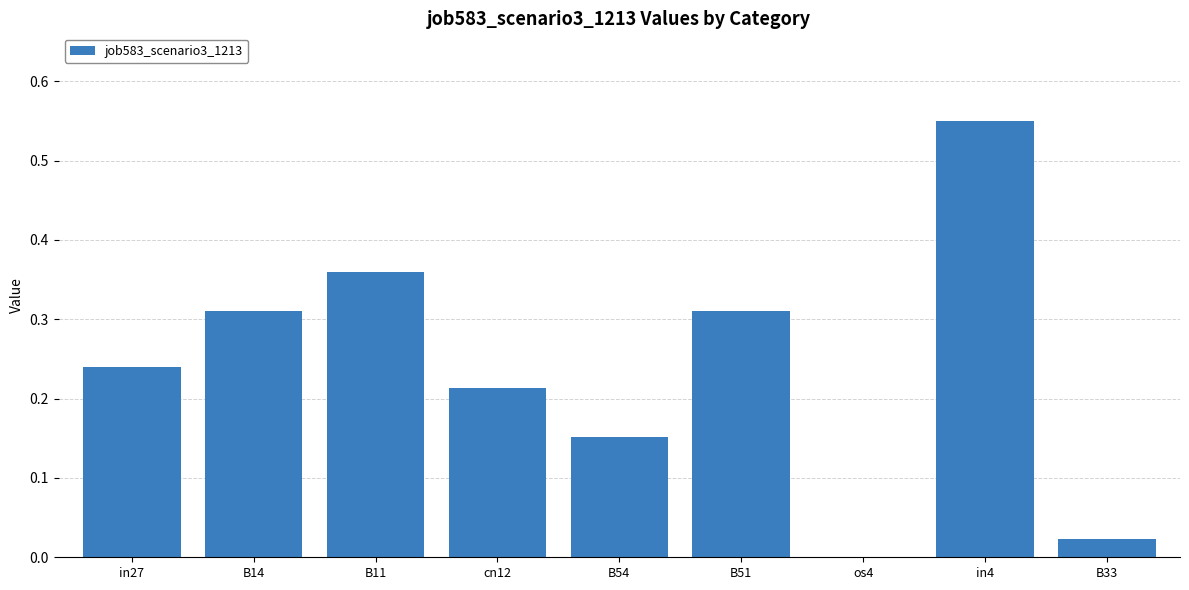

Between B11 and B54, which is larger?

B11